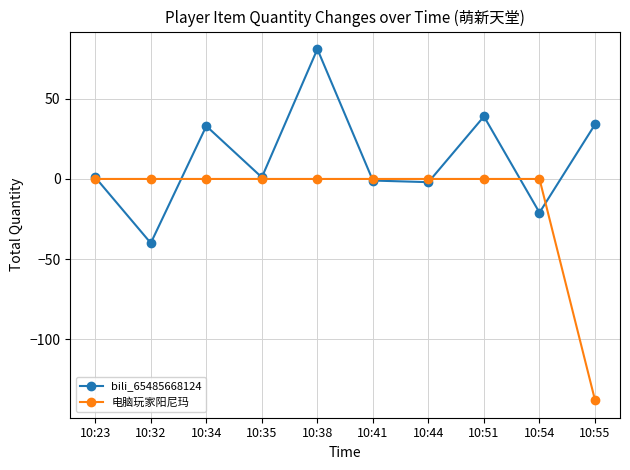

How many lines are shown in the chart?

2